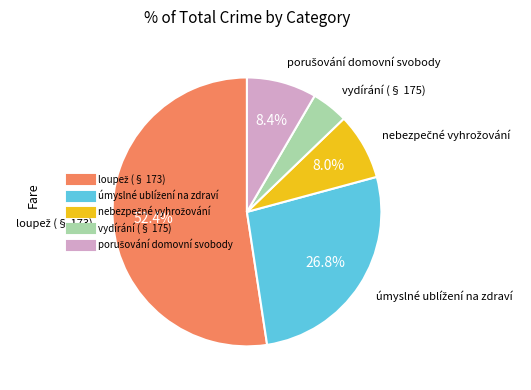

Which category has the smallest portion of the pie?

vydírání (§ 175)